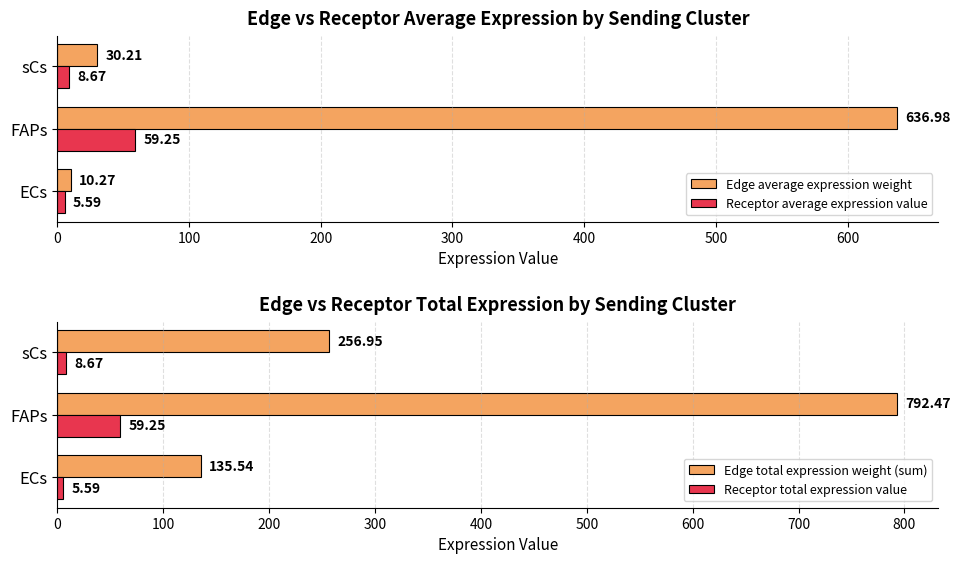

What is the sum of all Edge total expression weight (sum) values?

1185.0